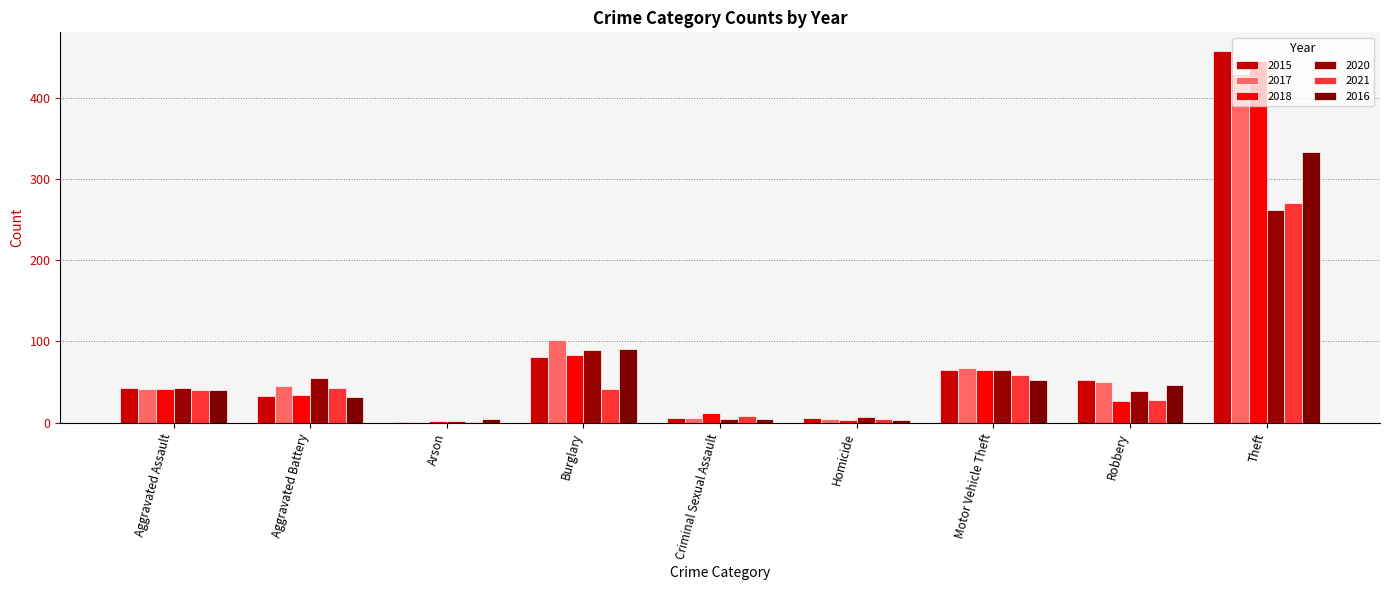

What are all the series names shown in the legend?

2015, 2017, 2018, 2020, 2021, 2016